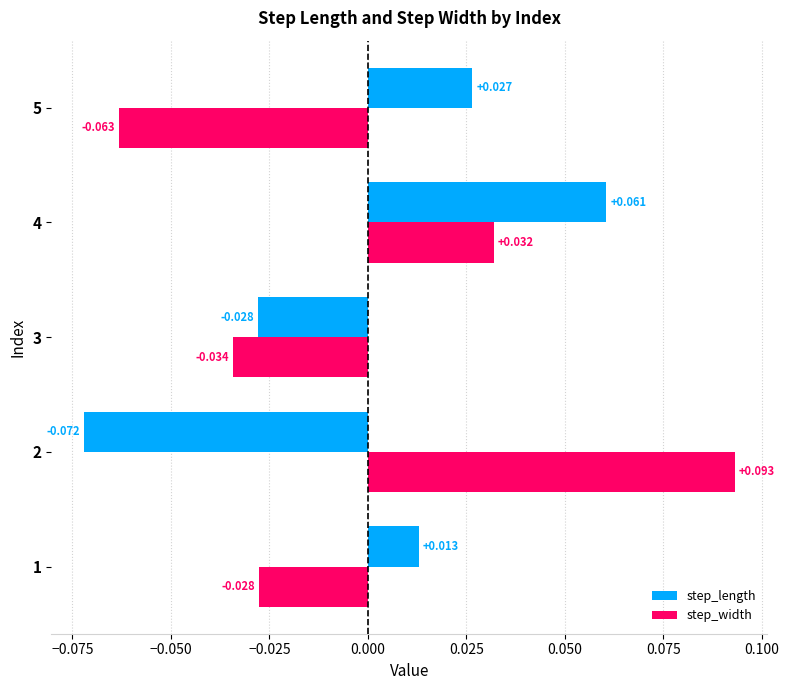

Rank the series by their maximum value, from highest to lowest.

step_width, step_length